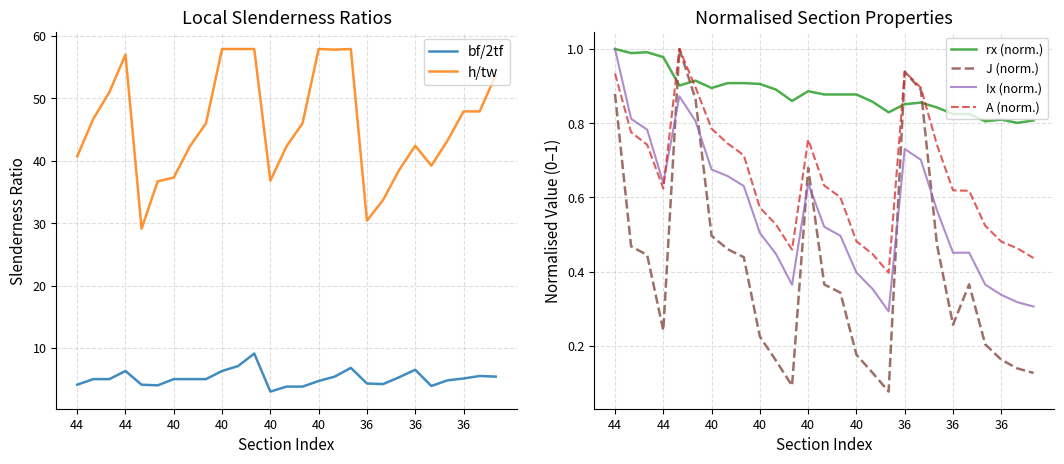

What is the difference between the maximum and minimum values in the A (norm.) series?

0.6